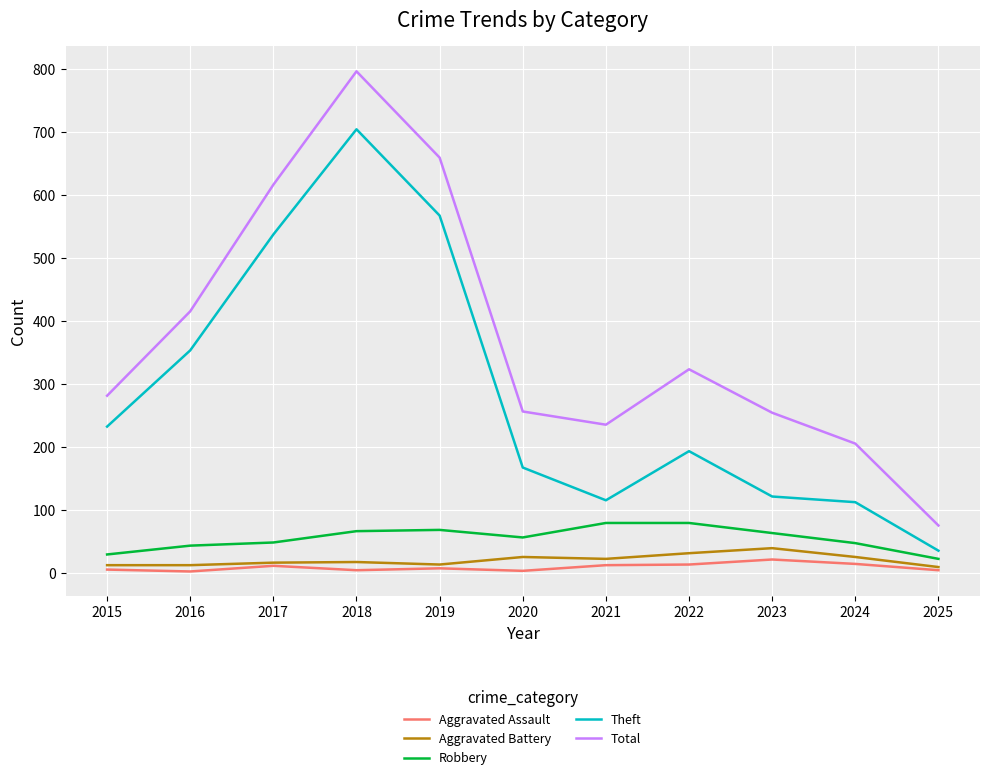

Rank the series at 2024 from lowest to highest value.

Aggravated Assault, Aggravated Battery, Robbery, Theft, Total